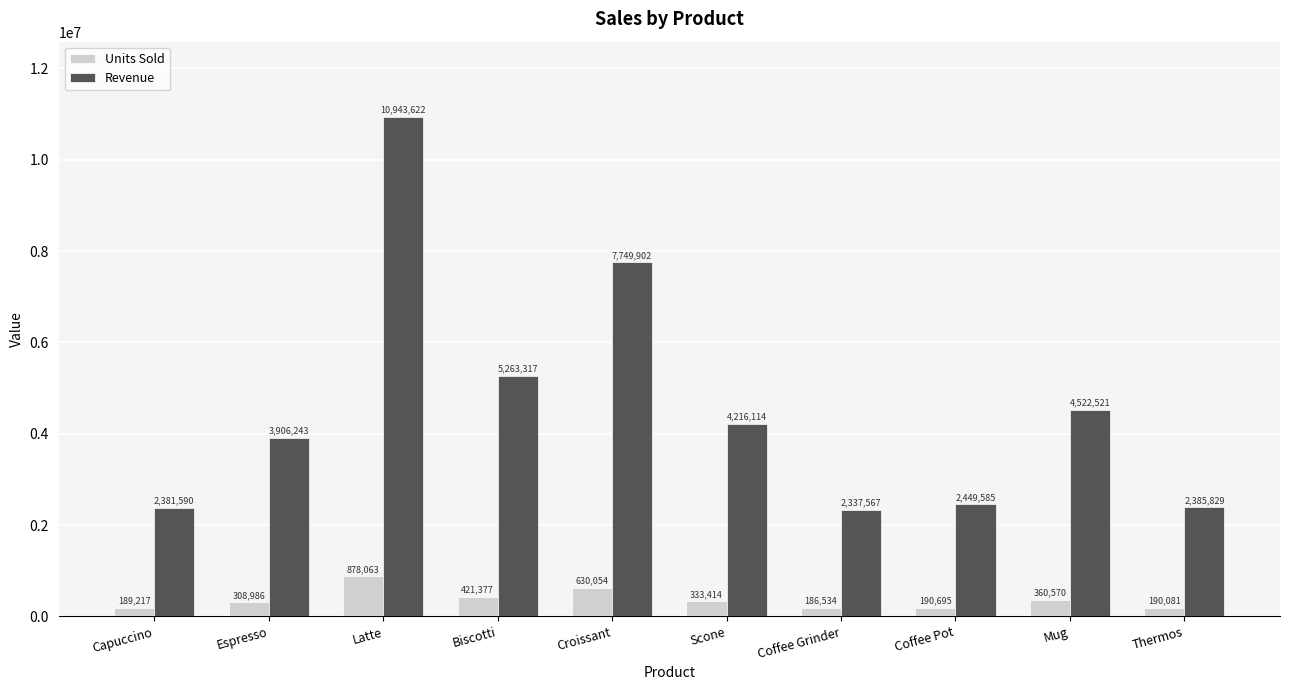

What is the greatest value displayed?

10943622